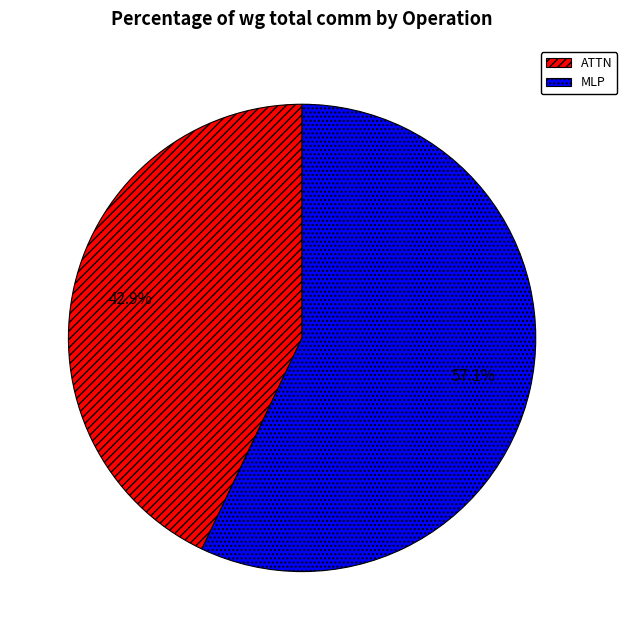

Which has a higher value, MLP or ATTN?

MLP